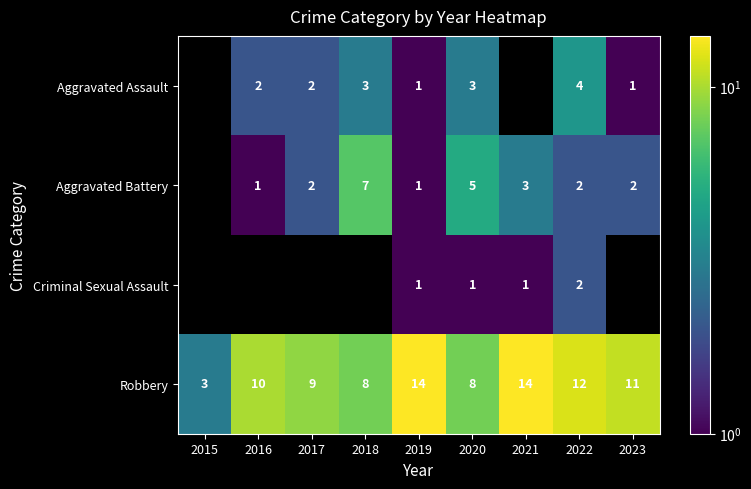

What is the highest value of the Robbery series?

14